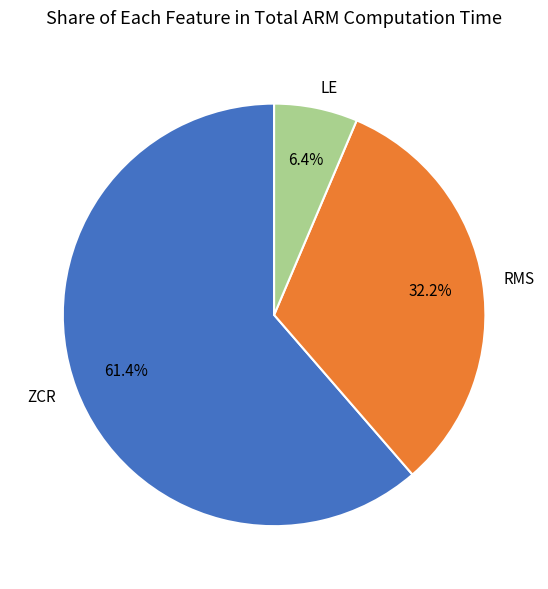

Is there a majority slice in this chart?

Yes